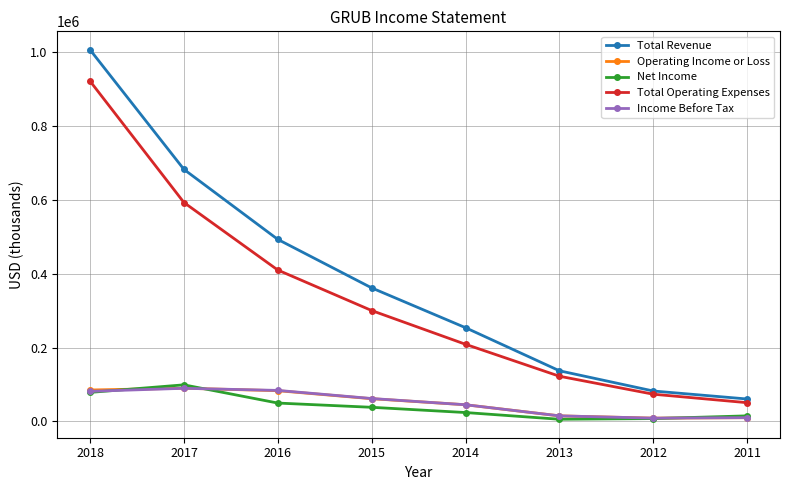

True or false: Total Operating Expenses and Net Income cross at least once.

False